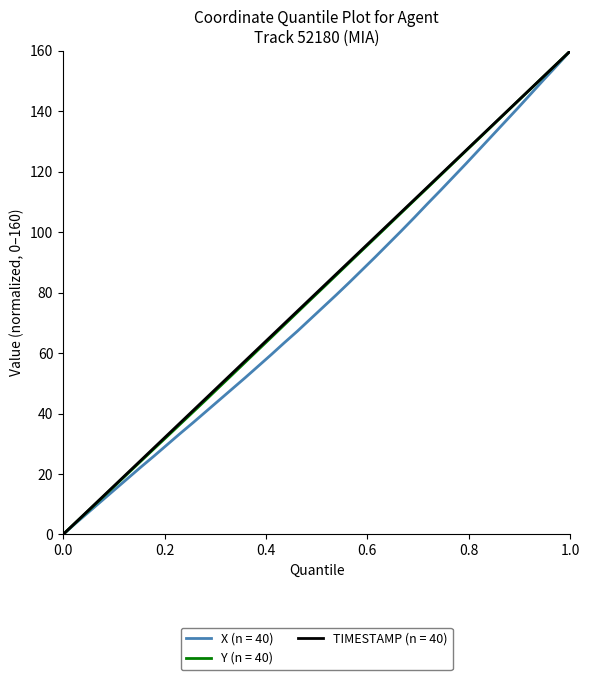

What is the maximum value for Y (n = 40)?

160.0